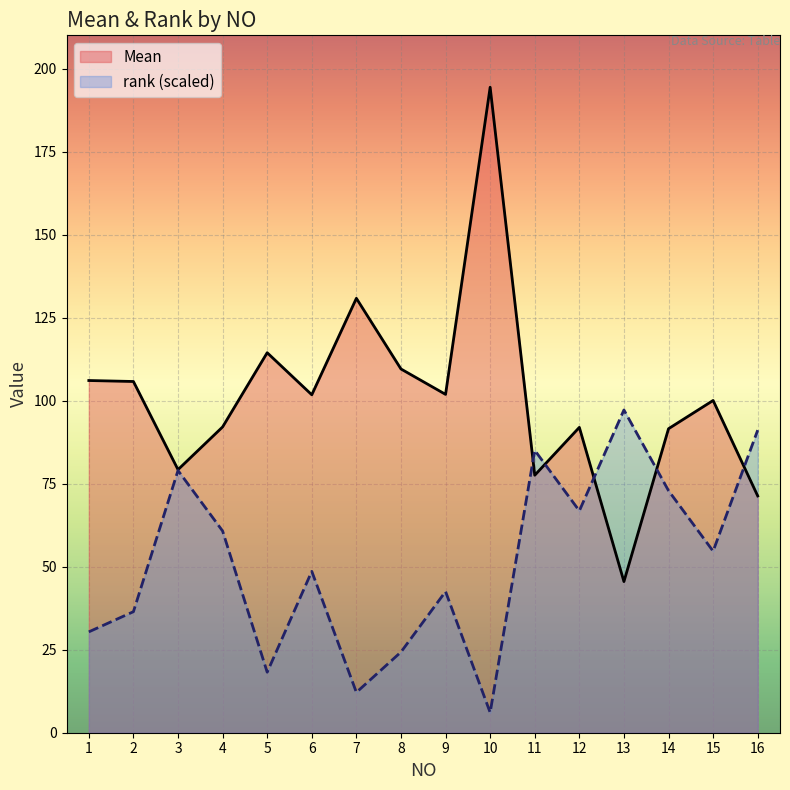

How many categories are shown in the chart?

16